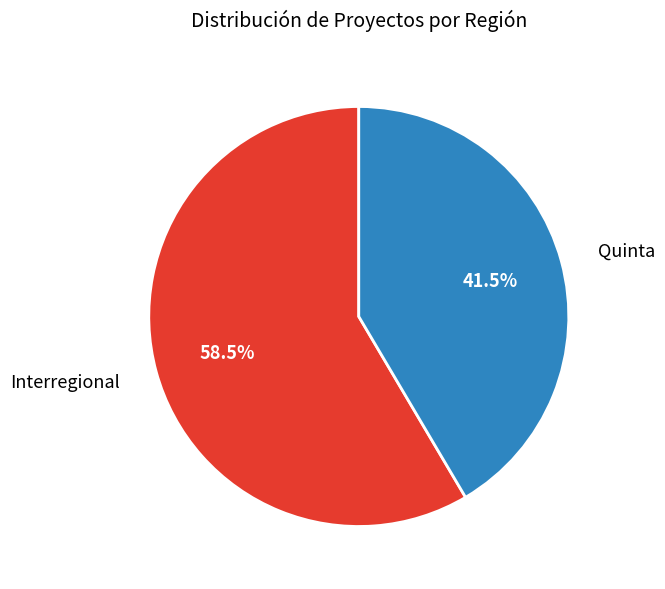

What percentage do Quinta and Interregional together represent?

100.0%